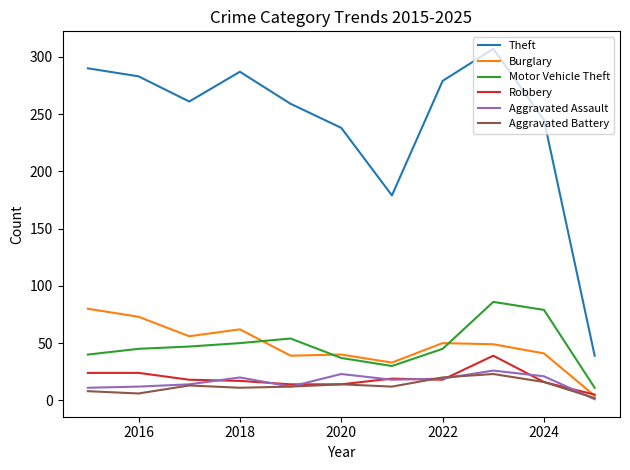

True or false: Robbery and Theft cross at least once.

False